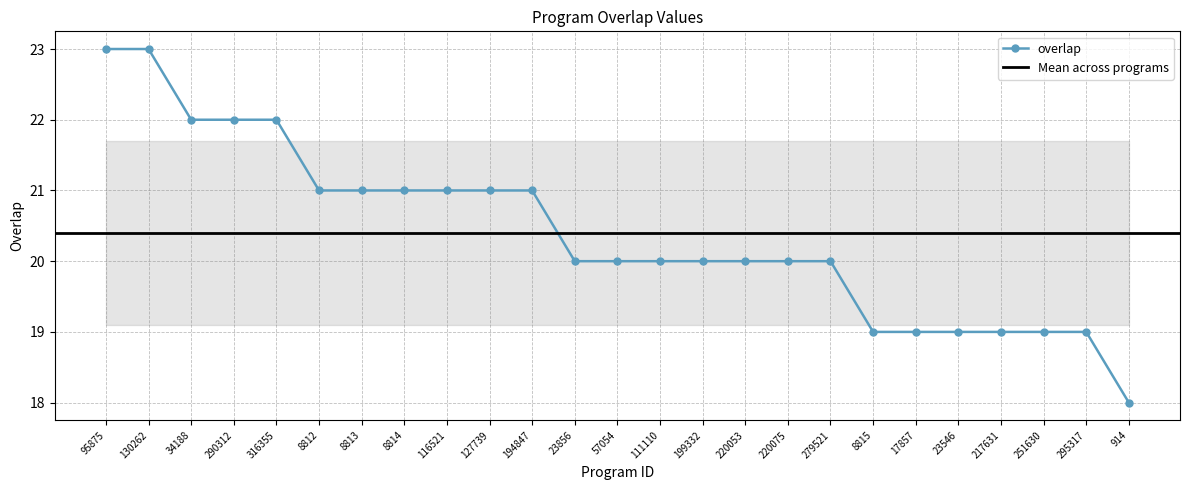

The chart shows a value of 36 at 34188. True or false?

False